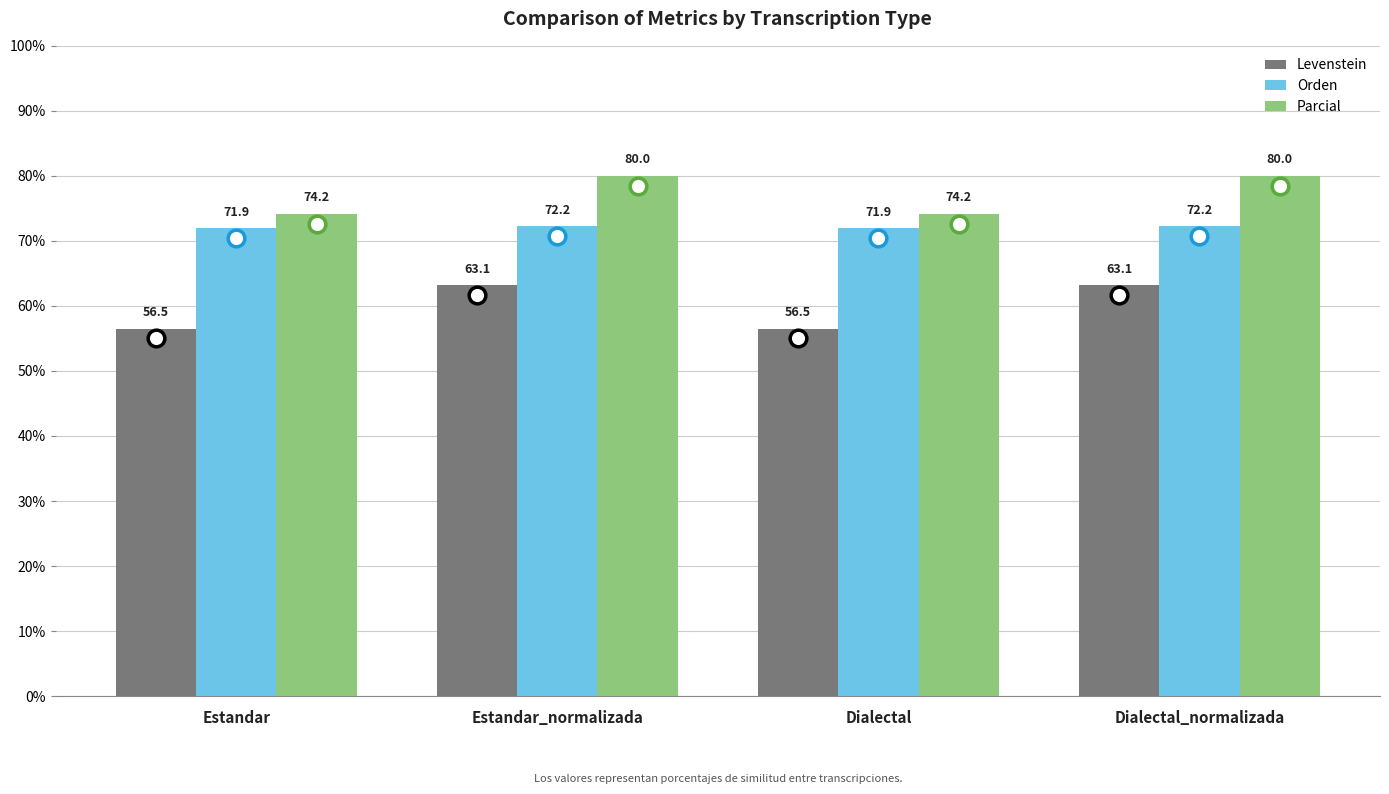

What is the maximum value for Parcial?

80.0